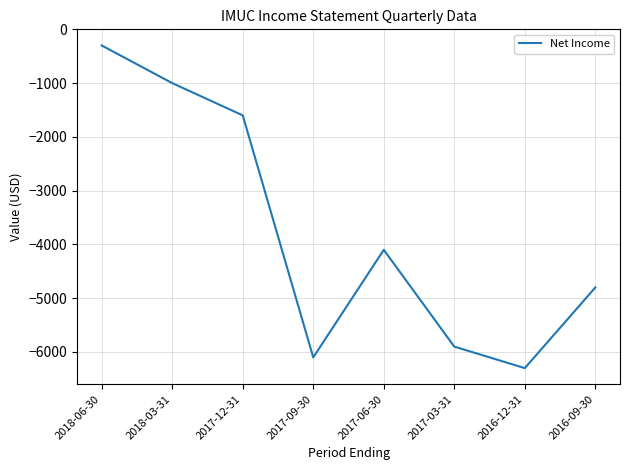

The chart shows a value of -4250 at 2016-12-31. True or false?

False